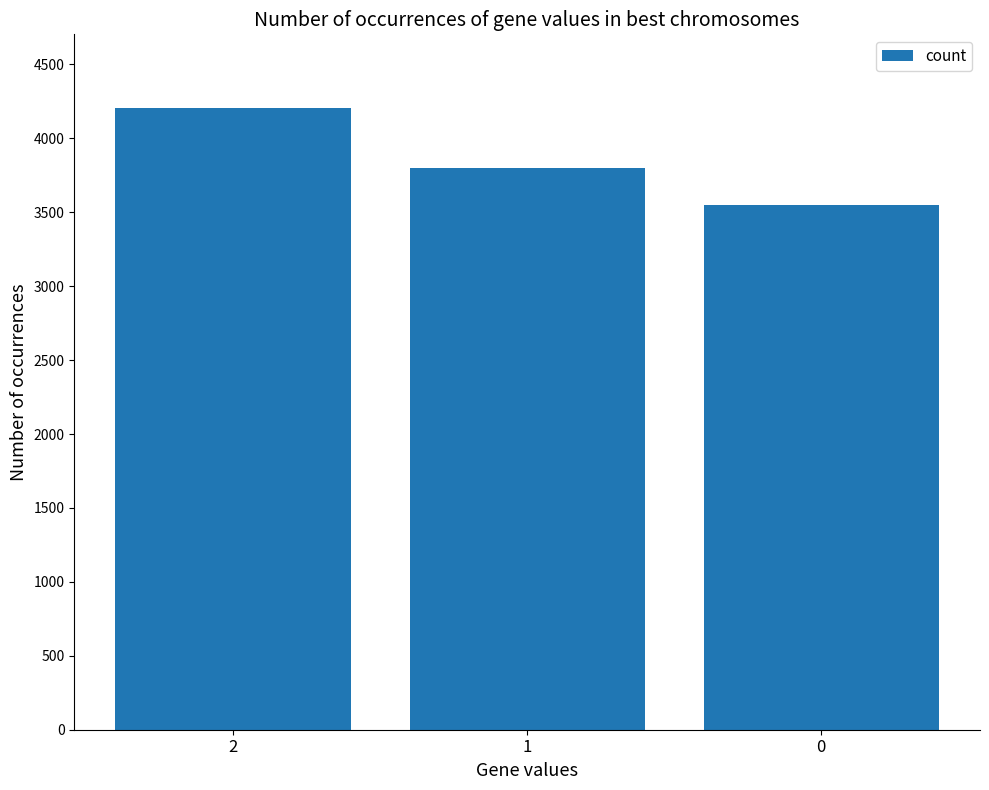

At which label is the value closest to 3877?

1